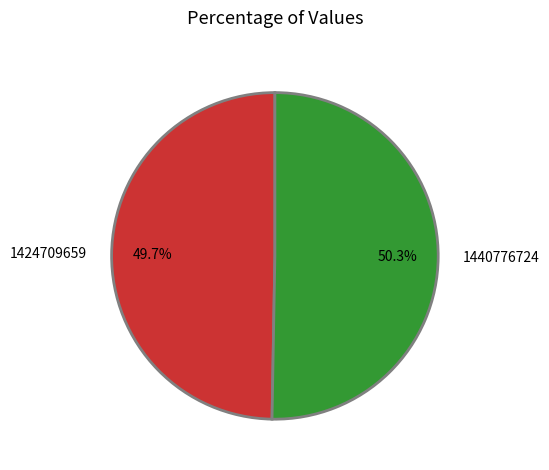

Which slice is the smallest?

1424709659